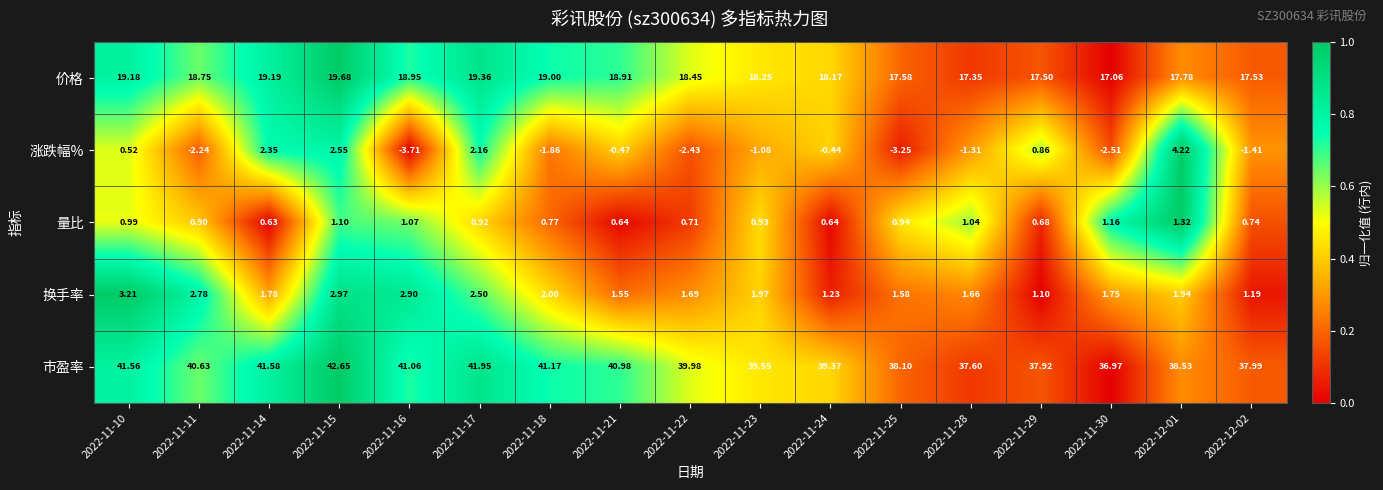

Which series has the largest range (max minus min)?

涨跌幅%